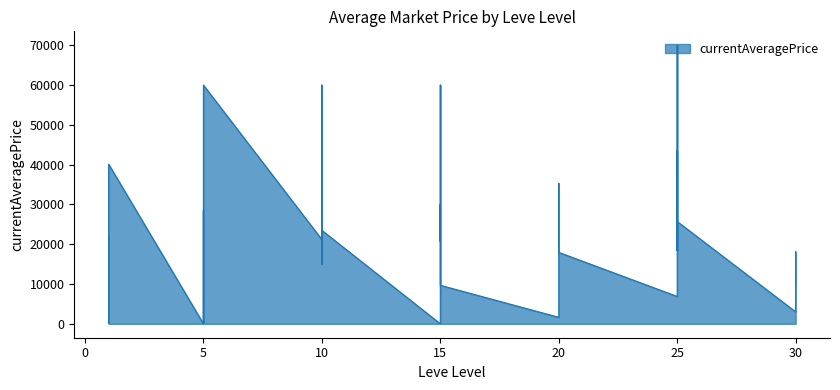

What is the average value?

21639.9